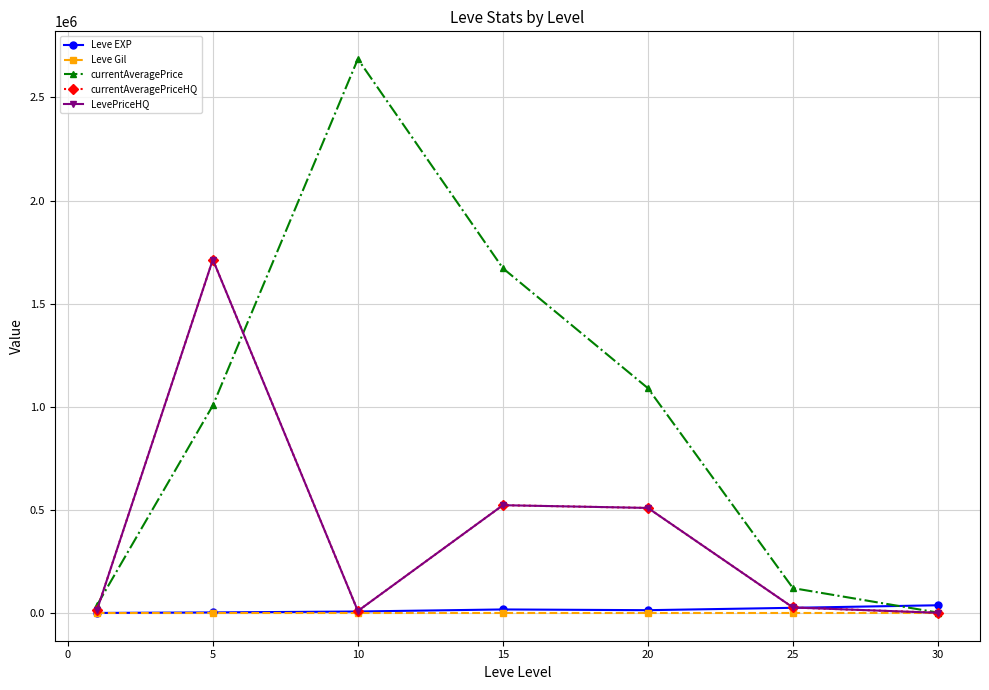

Does the chart have visible grid lines?

Yes